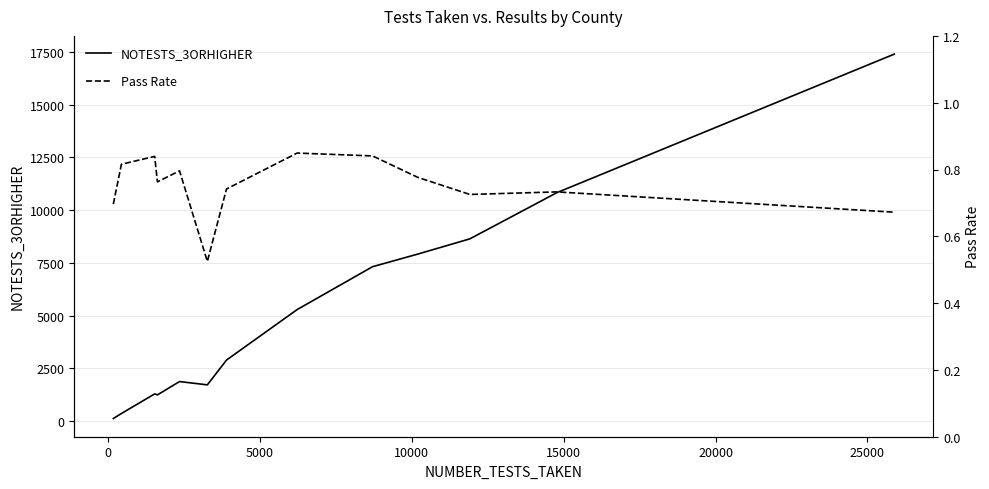

Does the chart display data point markers on the line(s)?

No